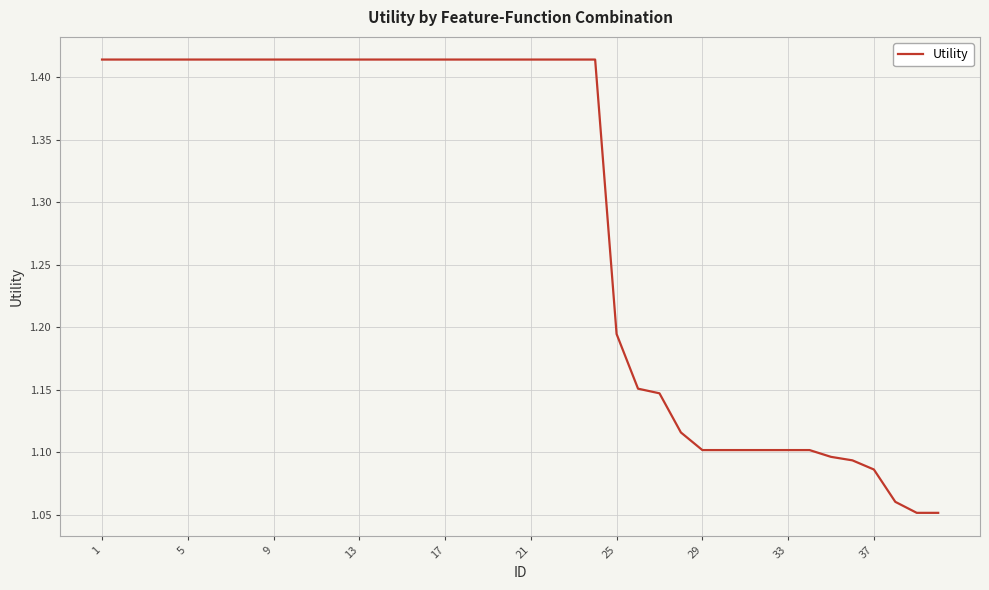

What is the difference between the maximum and minimum values?

0.4